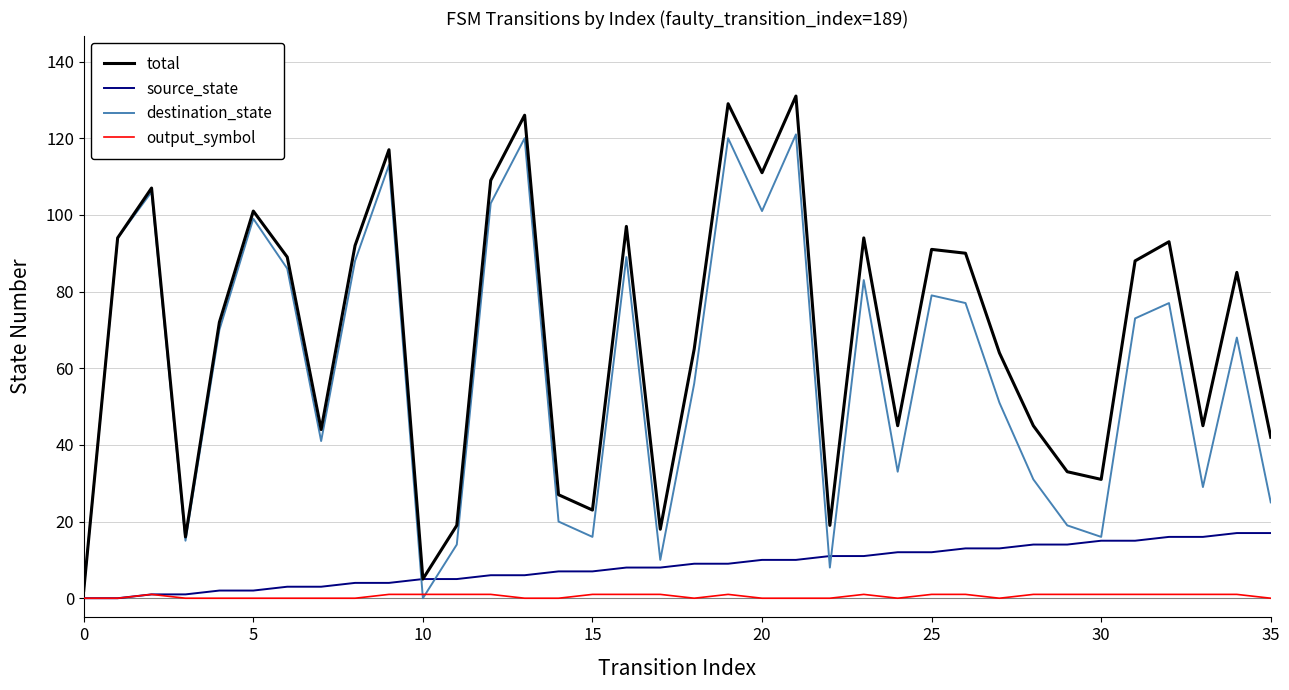

What is the highest value of the total series?

131